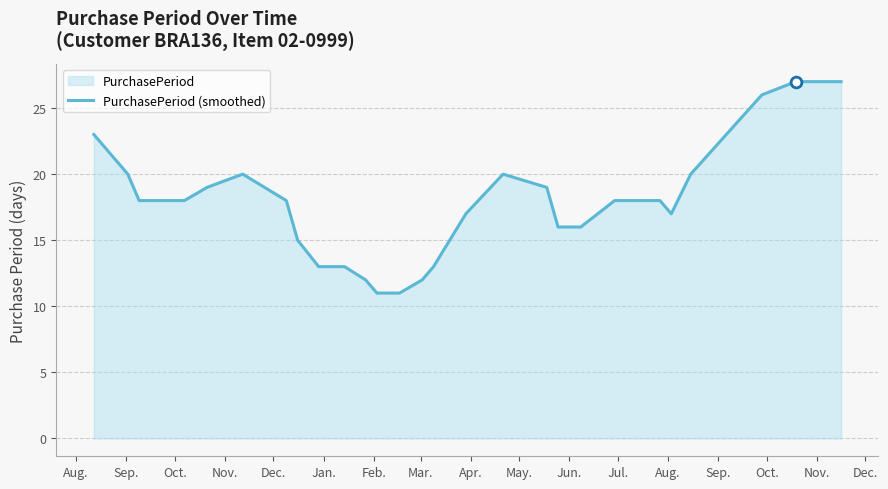

What is the minimum value shown in the chart?

11